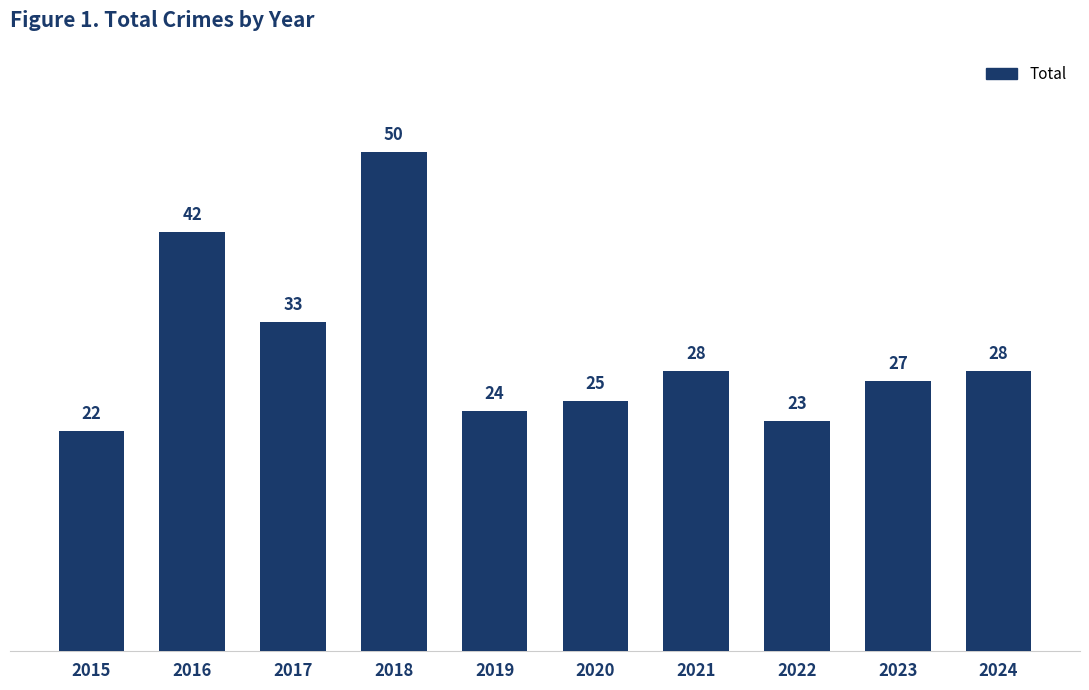

What is the sum of all values?

302